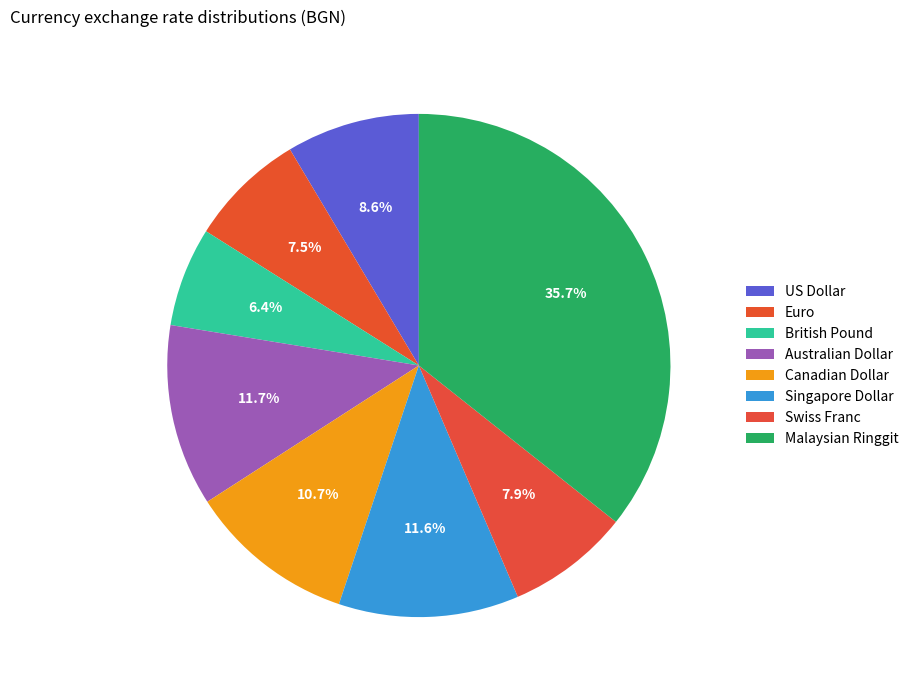

To the nearest percent, what portion does US Dollar represent?

9%